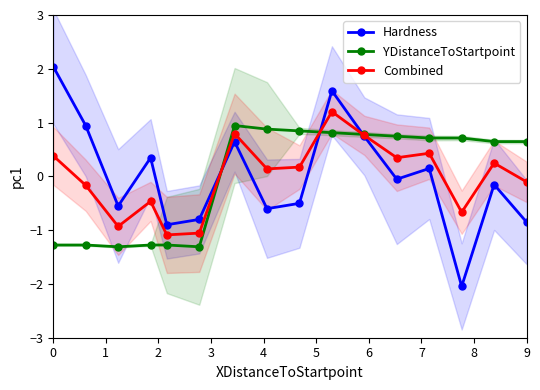

True or false: Hardness has a value of -0.9 at 9.

True